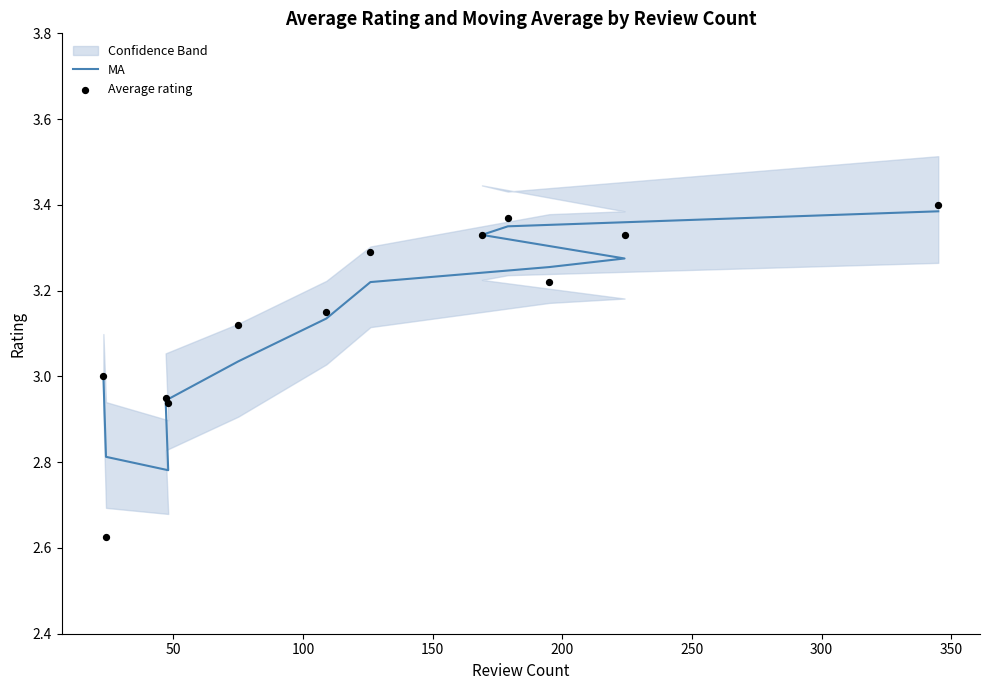

At how many categories does at least one series exceed 2?

12